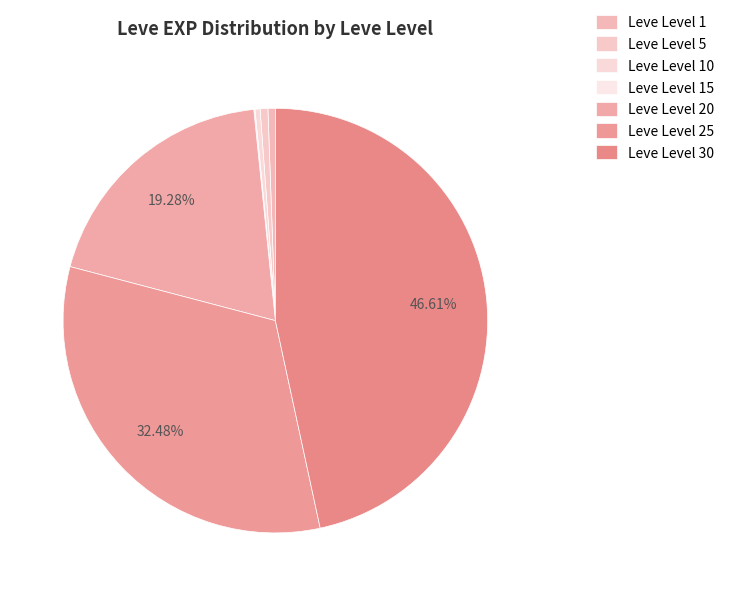

What is the change in value from Leve Level 5 to Leve Level 30?

+51560